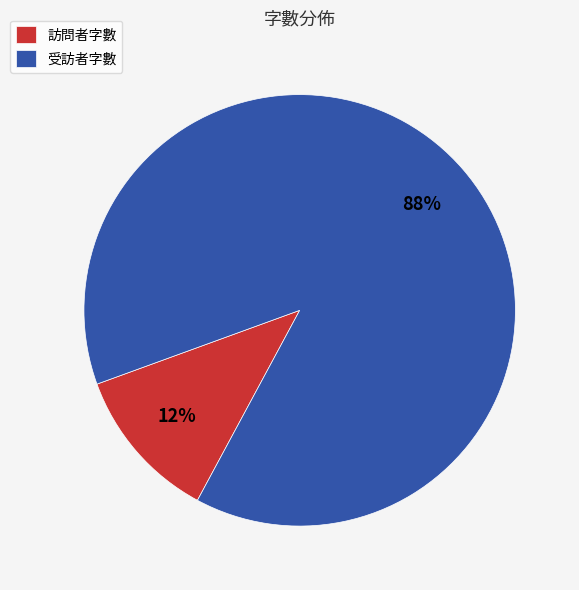

What is the largest slice in the pie chart?

受訪者字數